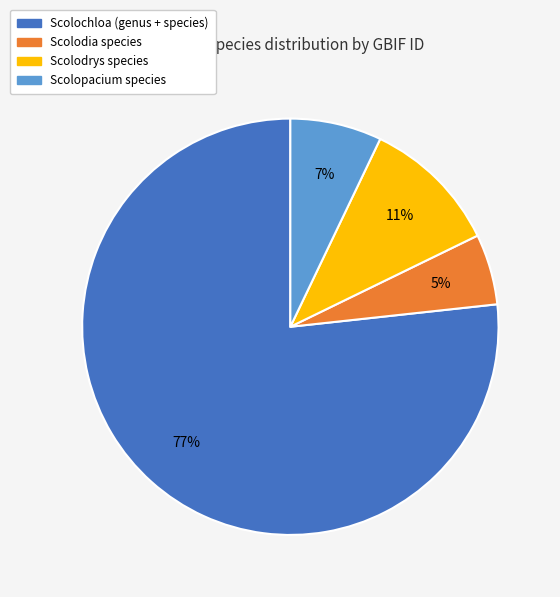

Count the number of slices in the pie.

4